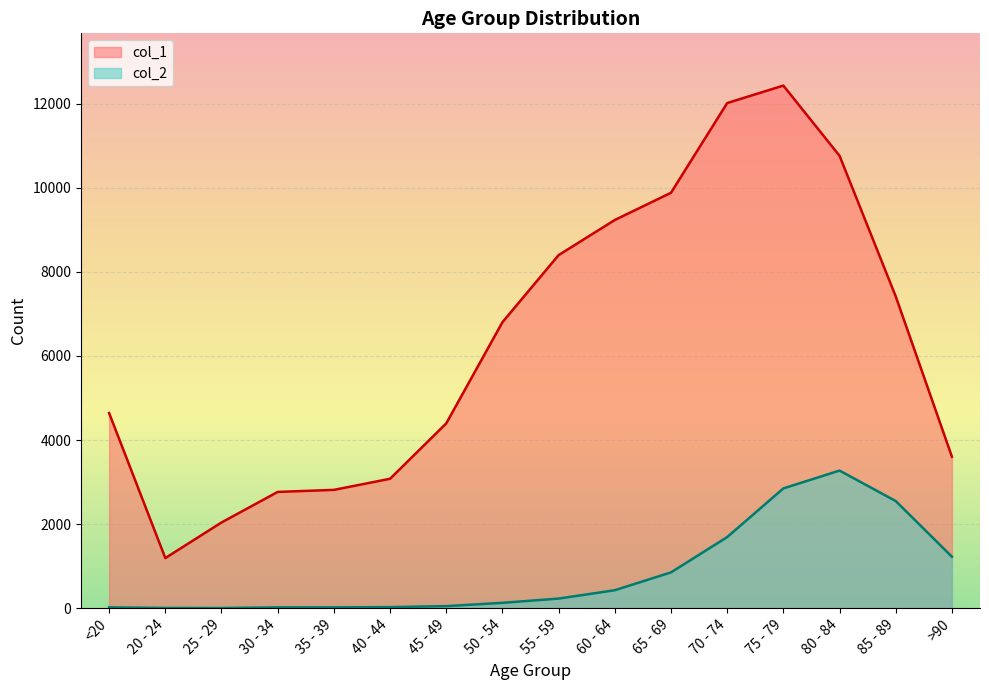

Reading left to right, list all the values displayed in this chart.

col_1: <20=4641	20 - 24=1191	25 - 29=2038	30 - 34=2765	35 - 39=2814	40 - 44=3078	45 - 49=4396	50 - 54=6803	55 - 59=8400	60 - 64=9236	65 - 69=9883	70 - 74=12018	75 - 79=12434	80 - 84=10764	85 - 89=7417	>90=3604
col_2: <20=18	20 - 24=4	25 - 29=3	30 - 34=17	35 - 39=18	40 - 44=24	45 - 49=47	50 - 54=126	55 - 59=227	60 - 64=426	65 - 69=850	70 - 74=1690	75 - 79=2848	80 - 84=3273	85 - 89=2548	>90=1224